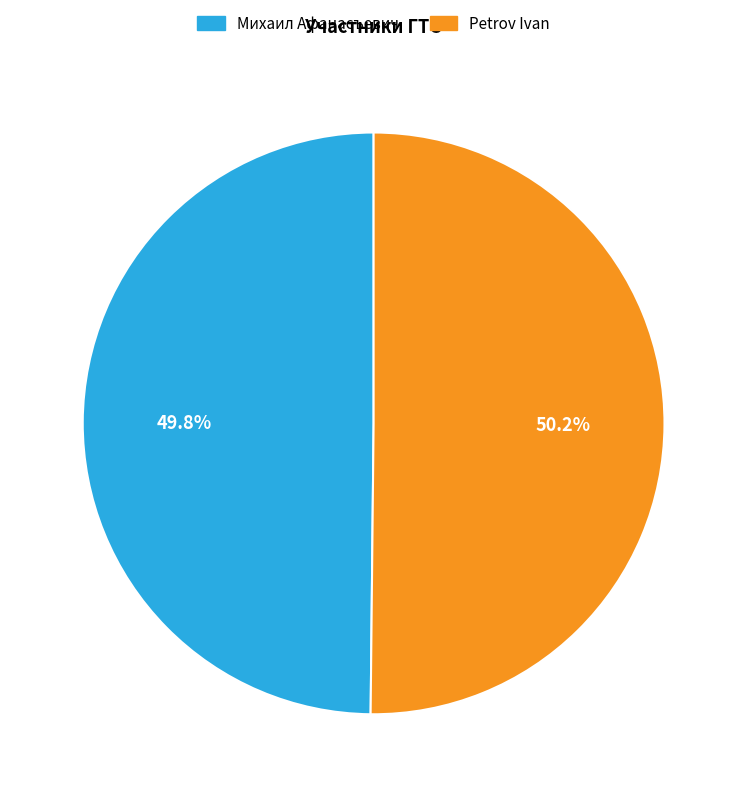

How many slices are in this pie chart?

2